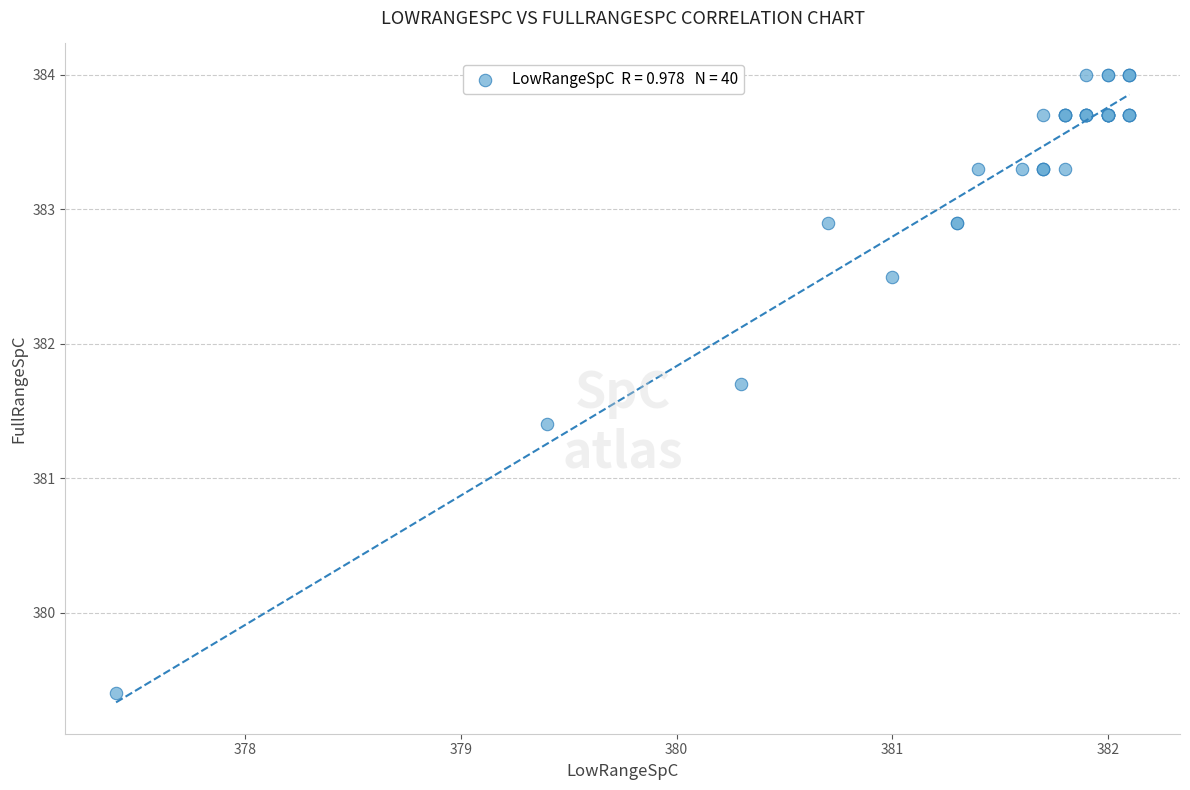

What Y value in the scatter plot is closest to 381?

381.4